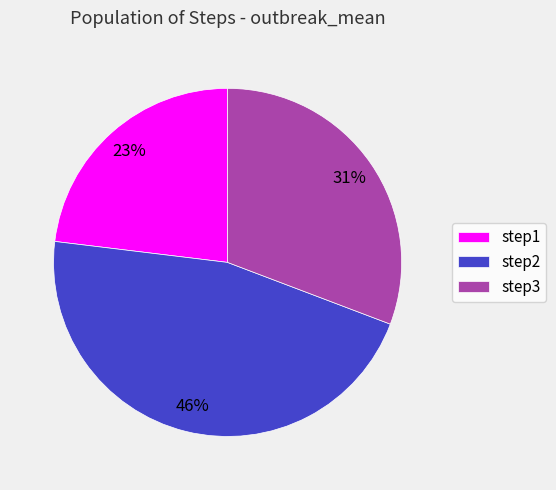

Which has a higher value, step3 or step1?

step3